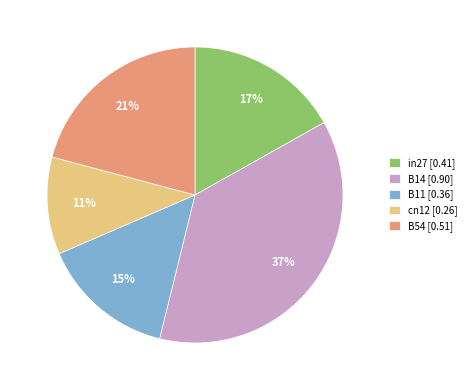

To the nearest percent, what portion does in27 represent?

17%